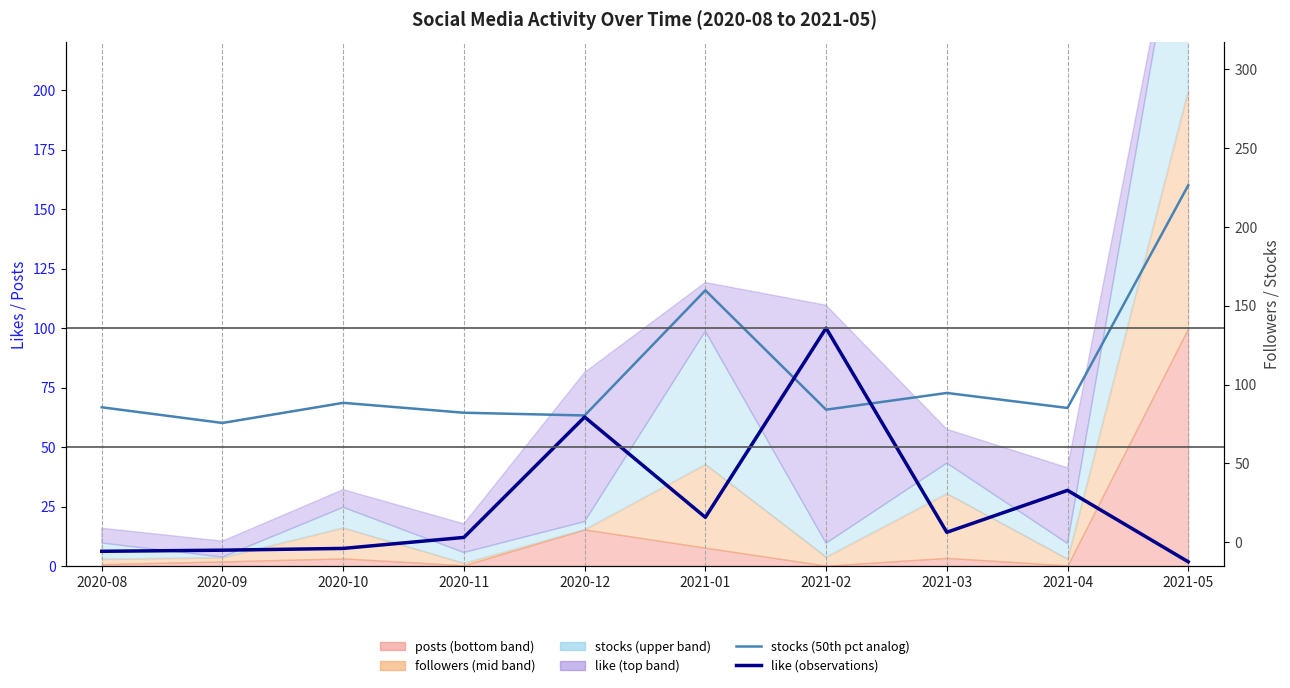

What is the spread (max minus min) of values at 2021-01?

95.4